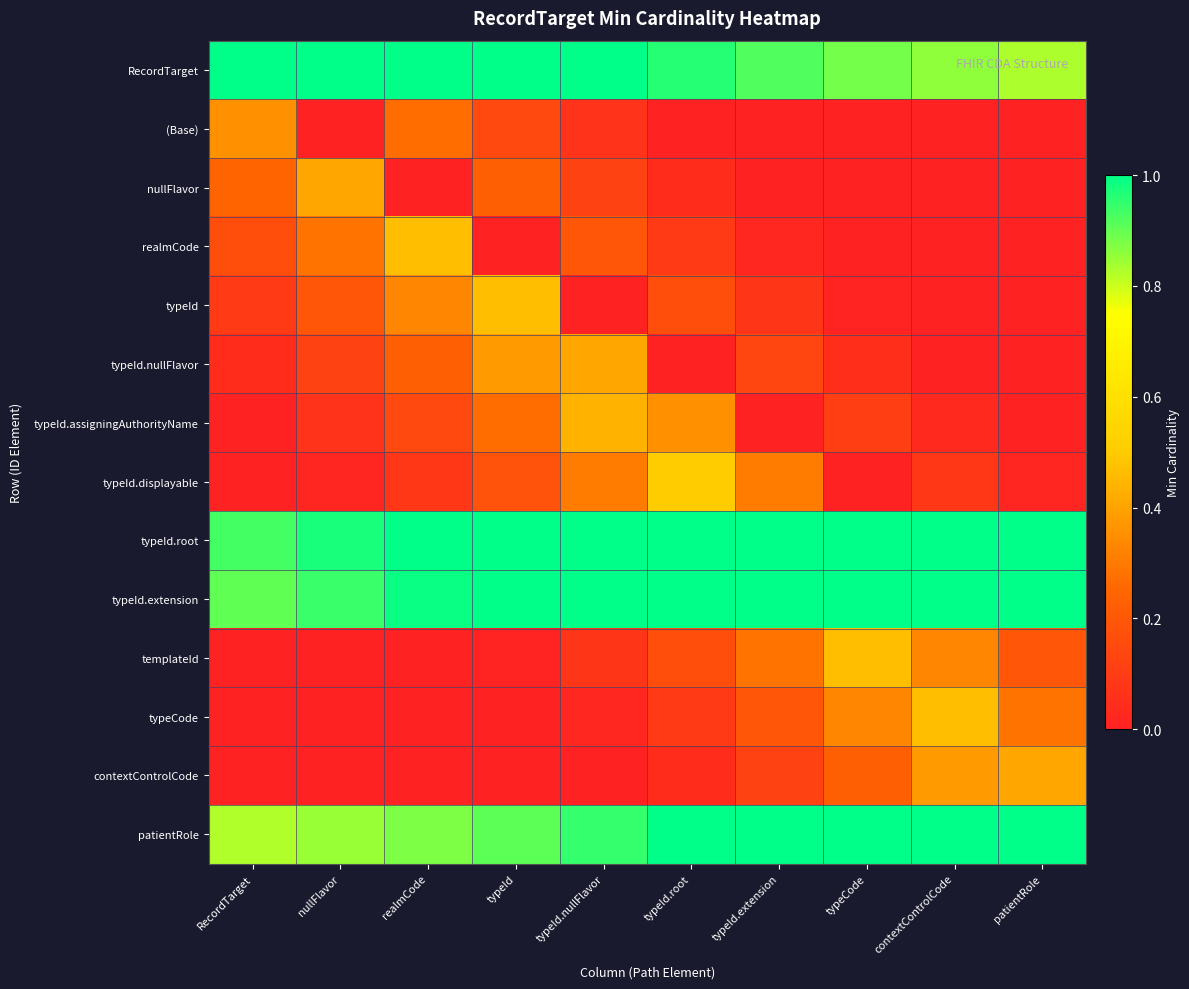

At which category is the sum across all series the highest?

typeId.root